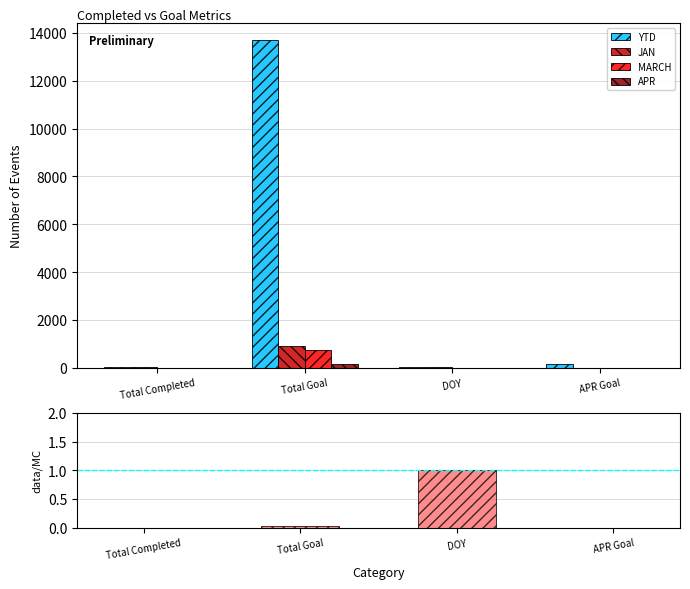

At how many categories does at least one series exceed 9853?

1